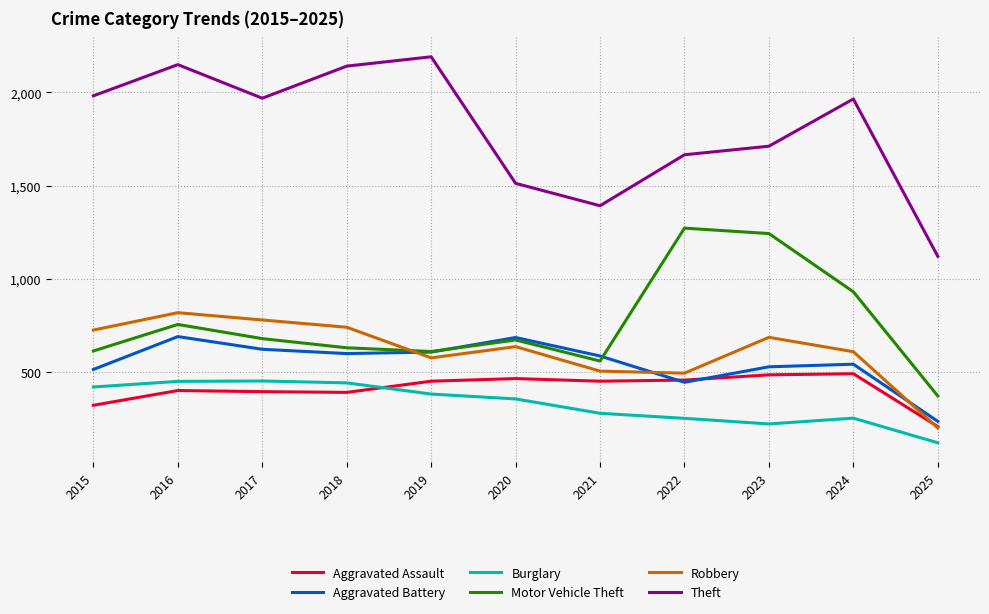

What are all the series names shown in the legend?

Aggravated Assault, Aggravated Battery, Burglary, Motor Vehicle Theft, Robbery, Theft